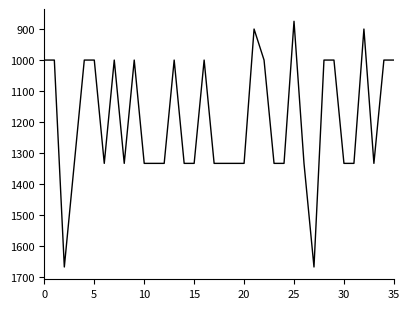

What is the greatest value displayed?

1667